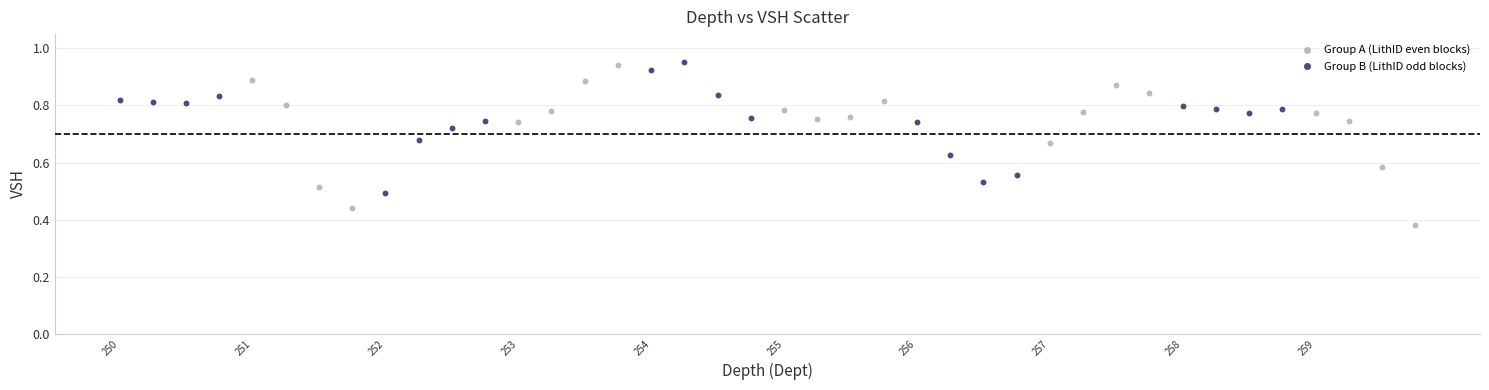

Which series contains the lowest Y value?

Group A (LithID even blocks)